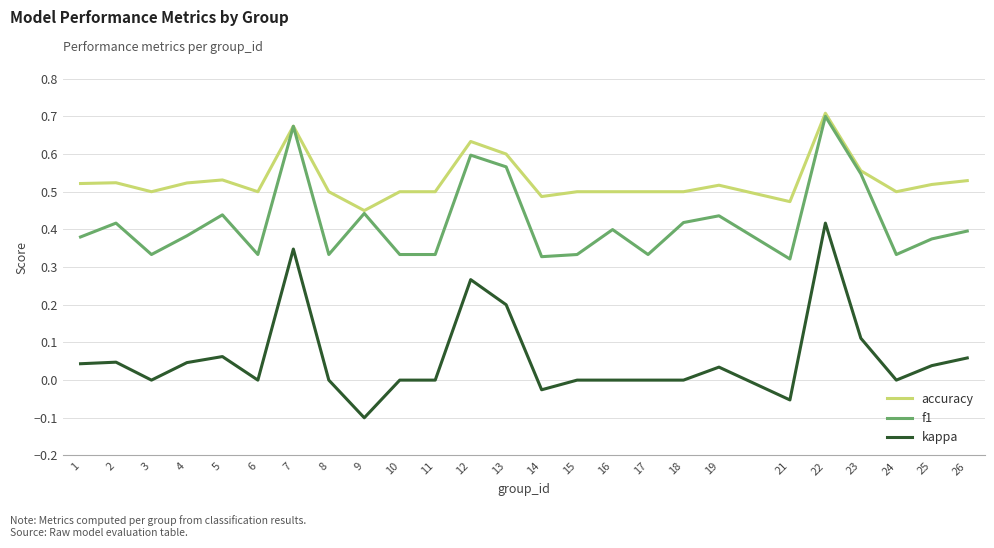

How many accuracy values are between 0 and 1?

25